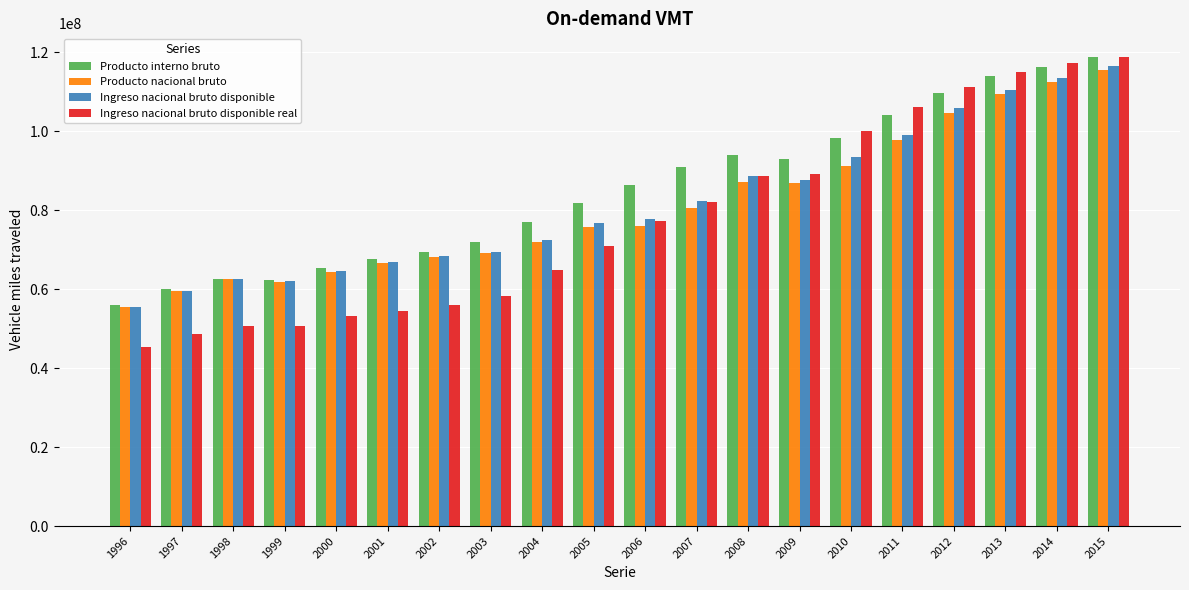

Which series has the widest spread of values?

Ingreso nacional bruto disponible real